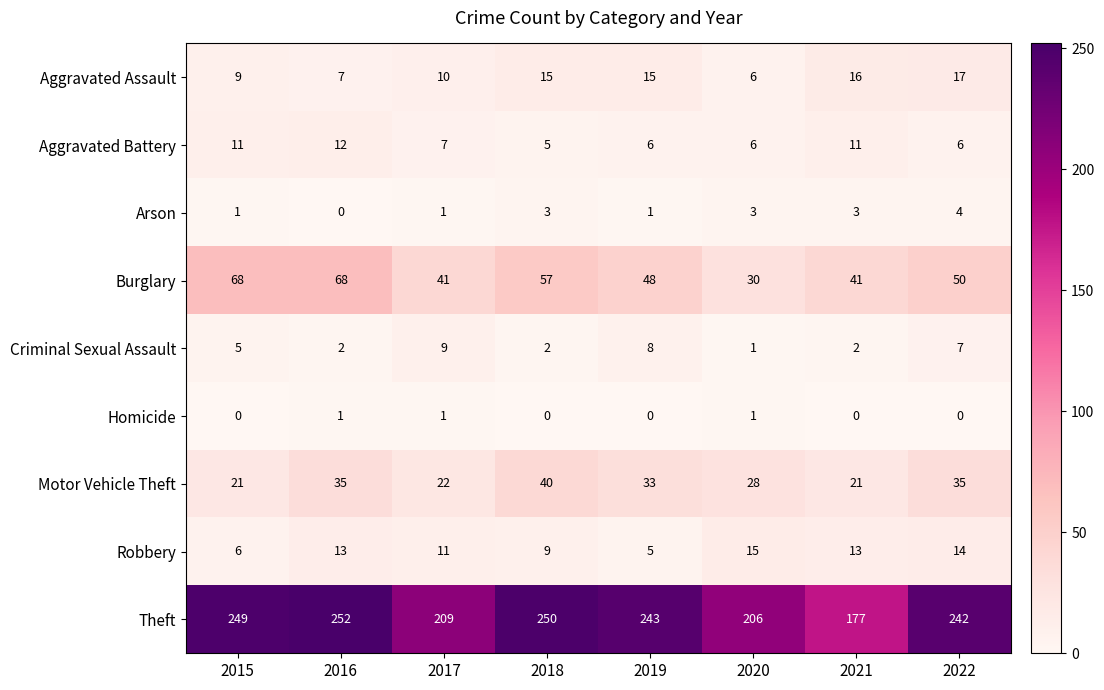

What is the maximum value shown in the chart?

252